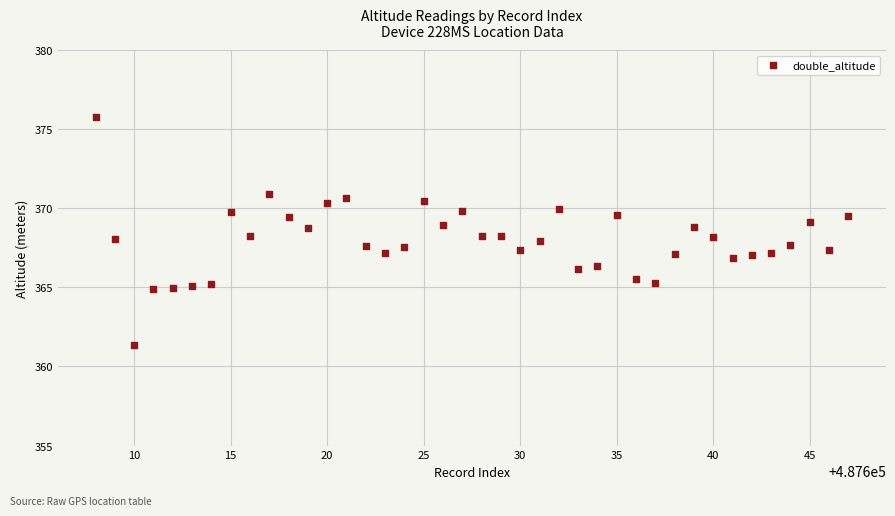

What is the range of Y values (max minus min)?

14.4